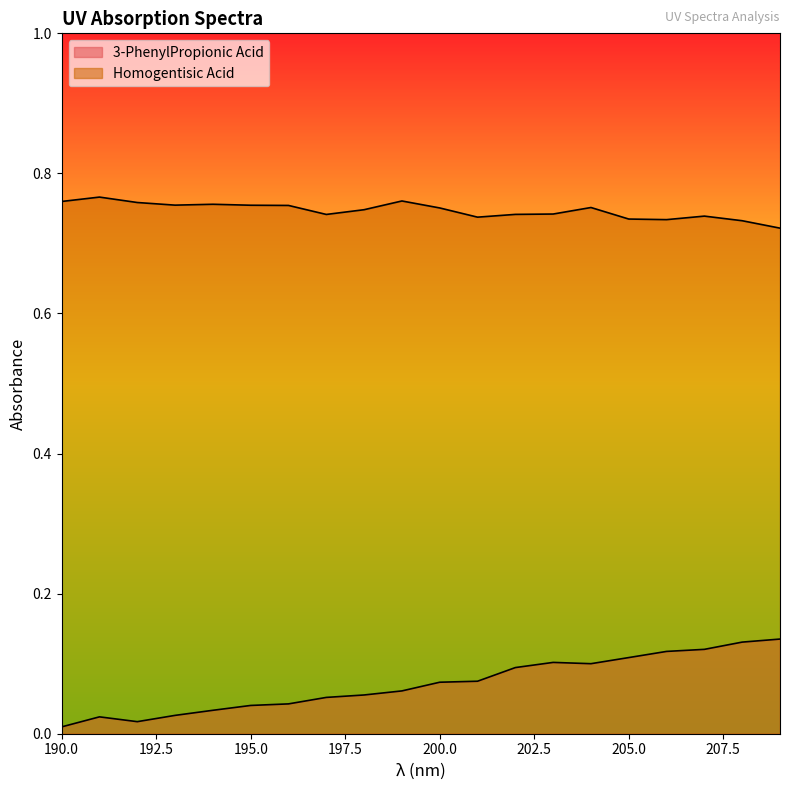

At 207, list the series in order from smallest to largest.

3-PhenylPropionic Acid, Homogentisic Acid